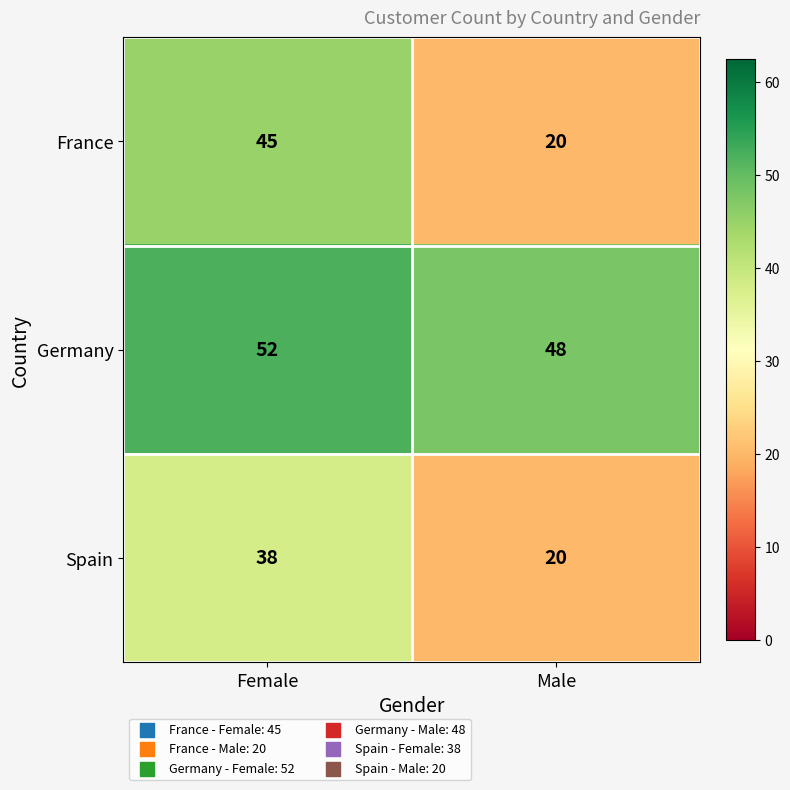

Count the number of data series in this chart.

3